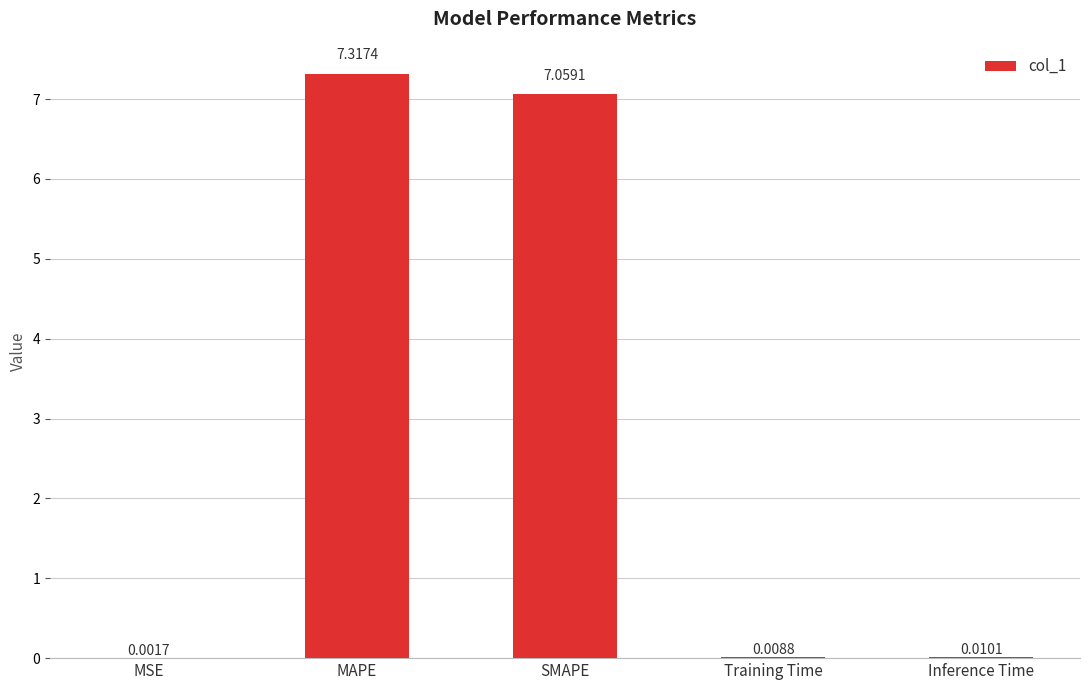

At which label is the value closest to 3?

Inference Time